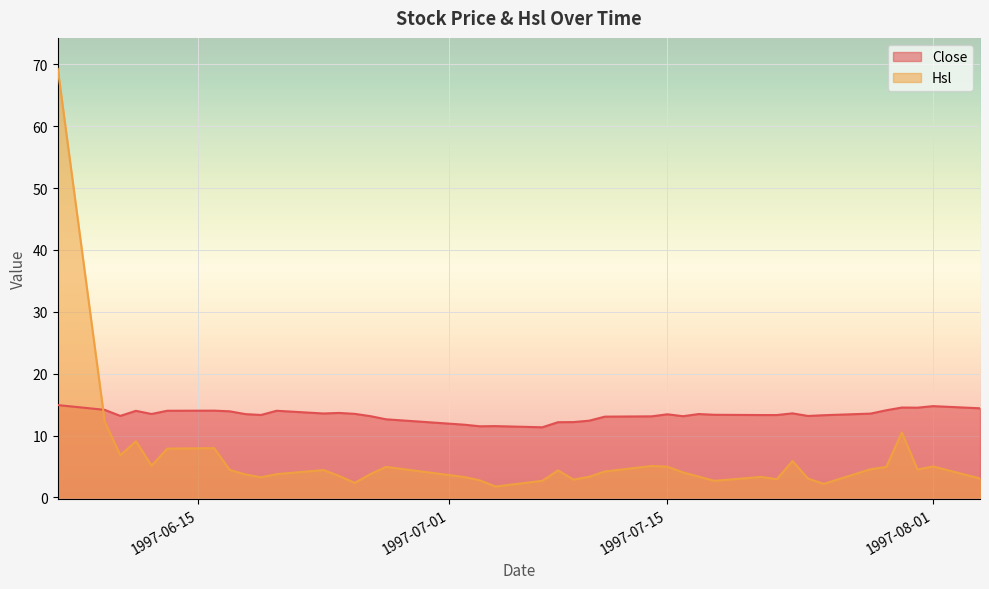

What is the value of the Close point at the 6th from the left?

14.0